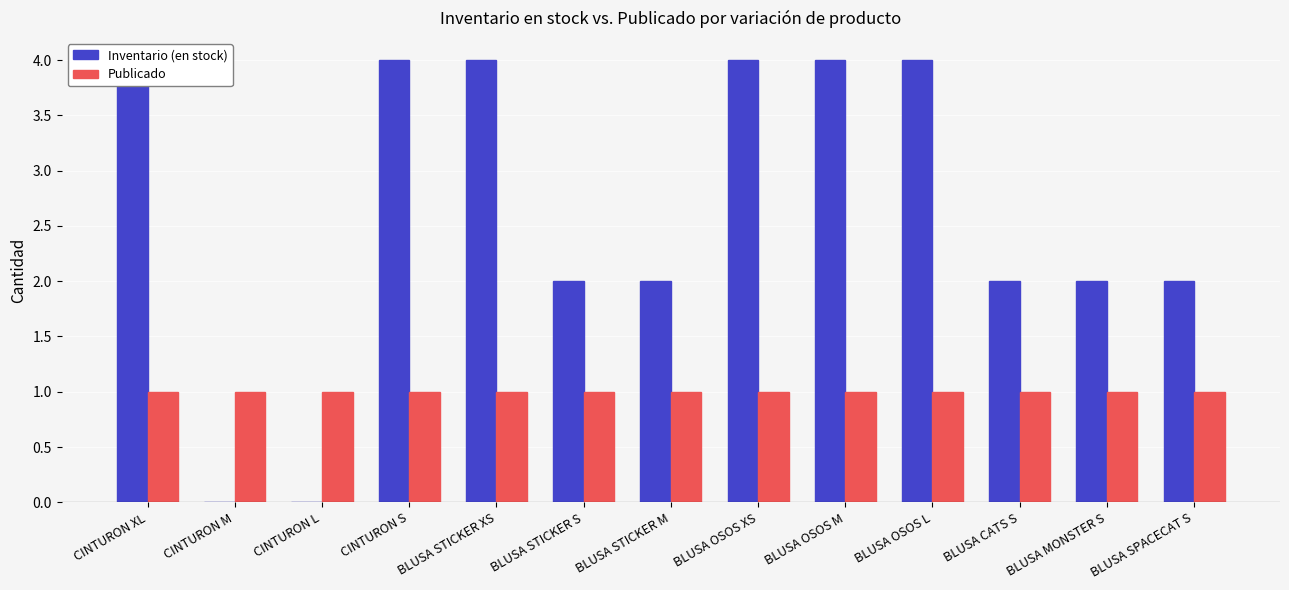

Reading left to right, extract all data points from this chart.

Inventario (en stock): 4	0	0	4	4	2	2	4	4	4	2	2	2
Publicado: 1	1	1	1	1	1	1	1	1	1	1	1	1